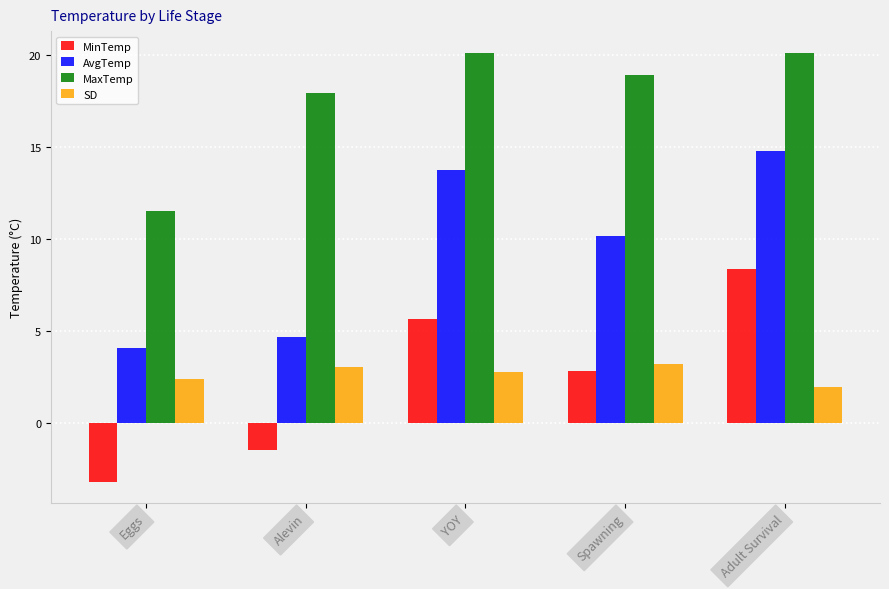

At Alevin, list the series in order from smallest to largest.

MinTemp, SD, AvgTemp, MaxTemp